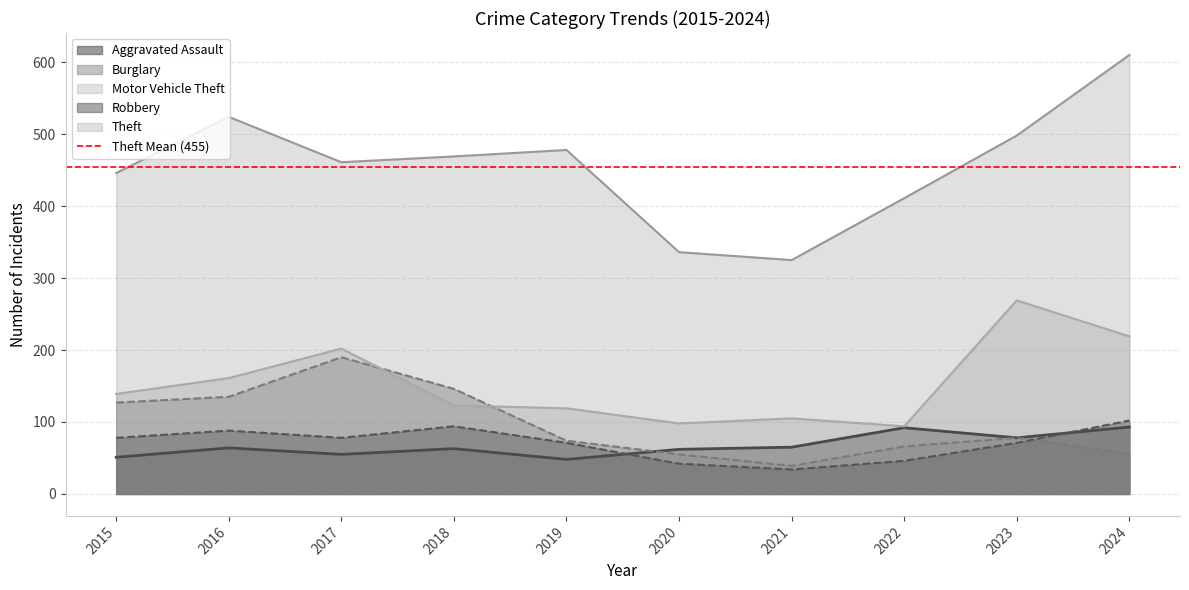

At which label is Robbery closest to 68?

2019